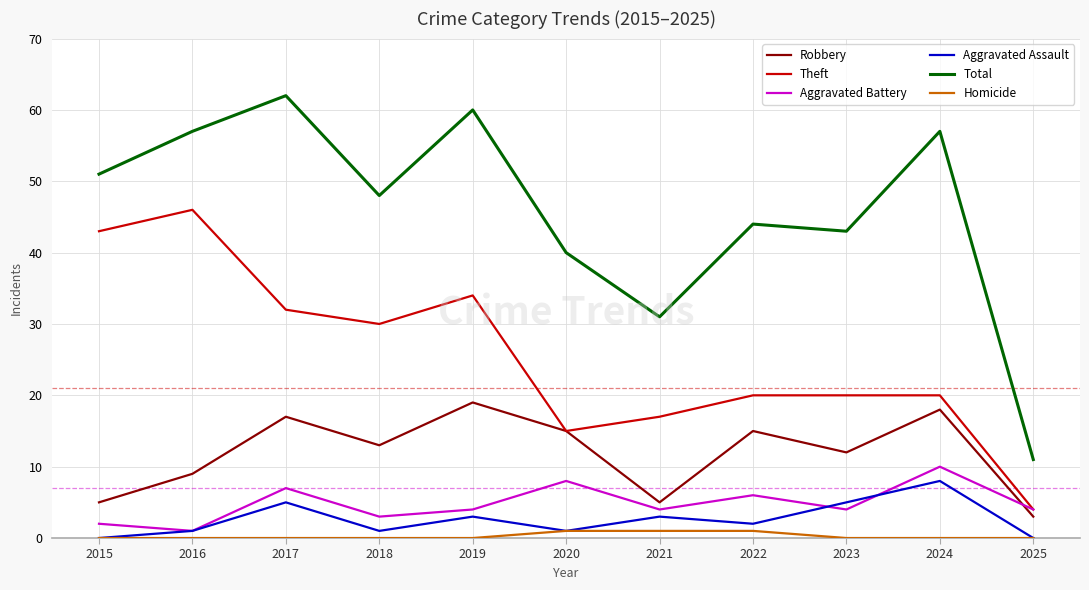

What is the lowest value of the Total series?

11